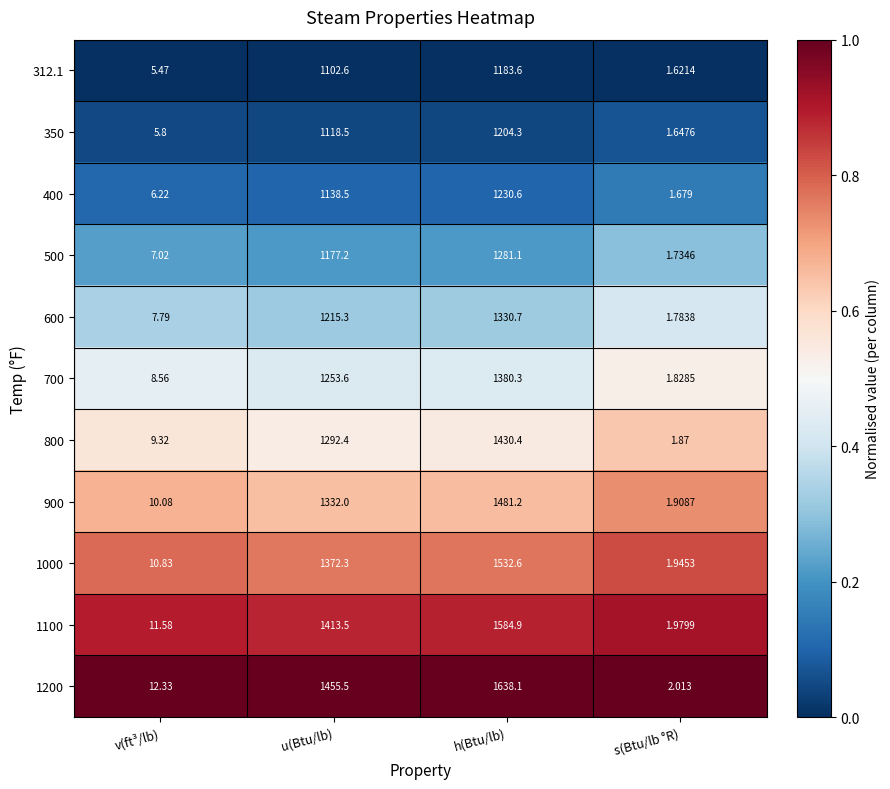

Where is 1000 nearest to the value 767?

u(Btu/lb)